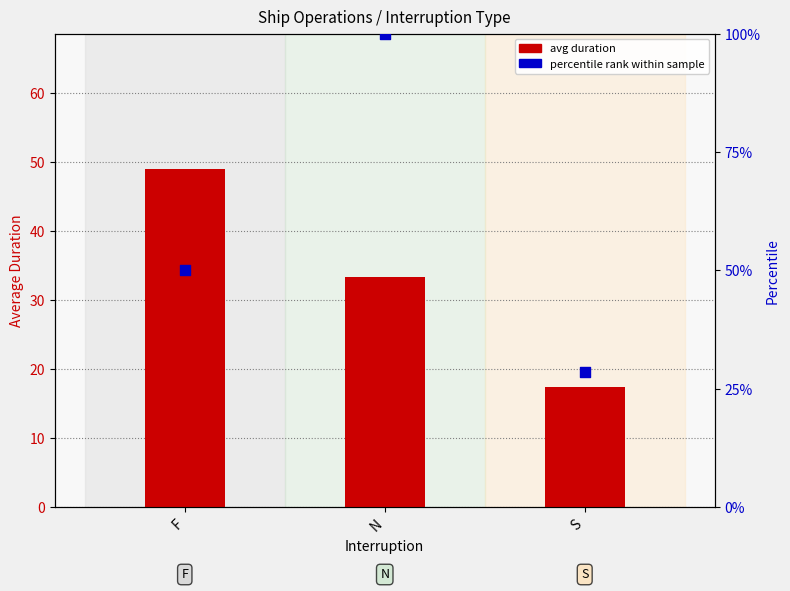

Which series has the largest total across all categories?

percentile rank